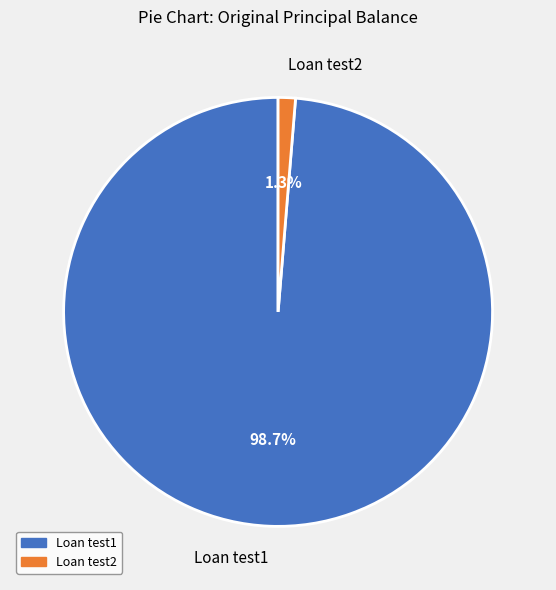

Which slice is the largest?

Loan test1